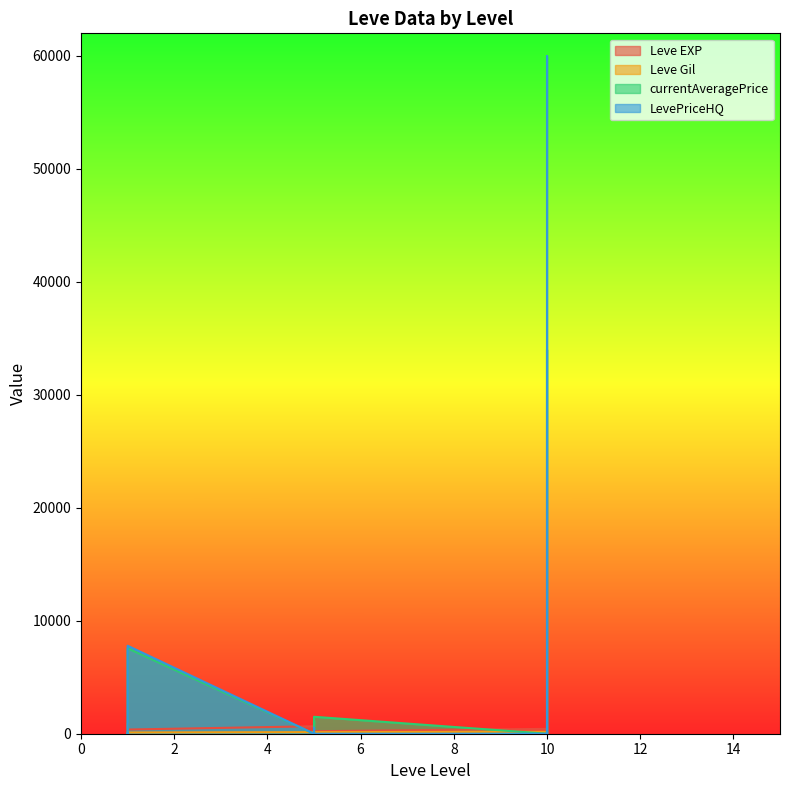

At which category is the sum across all series the highest?

10